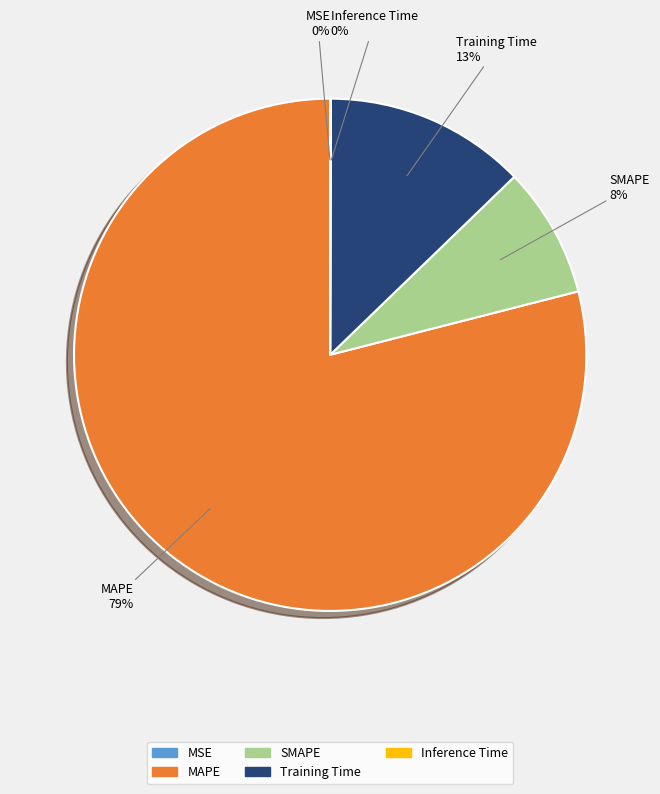

What is the majority slice?

MAPE